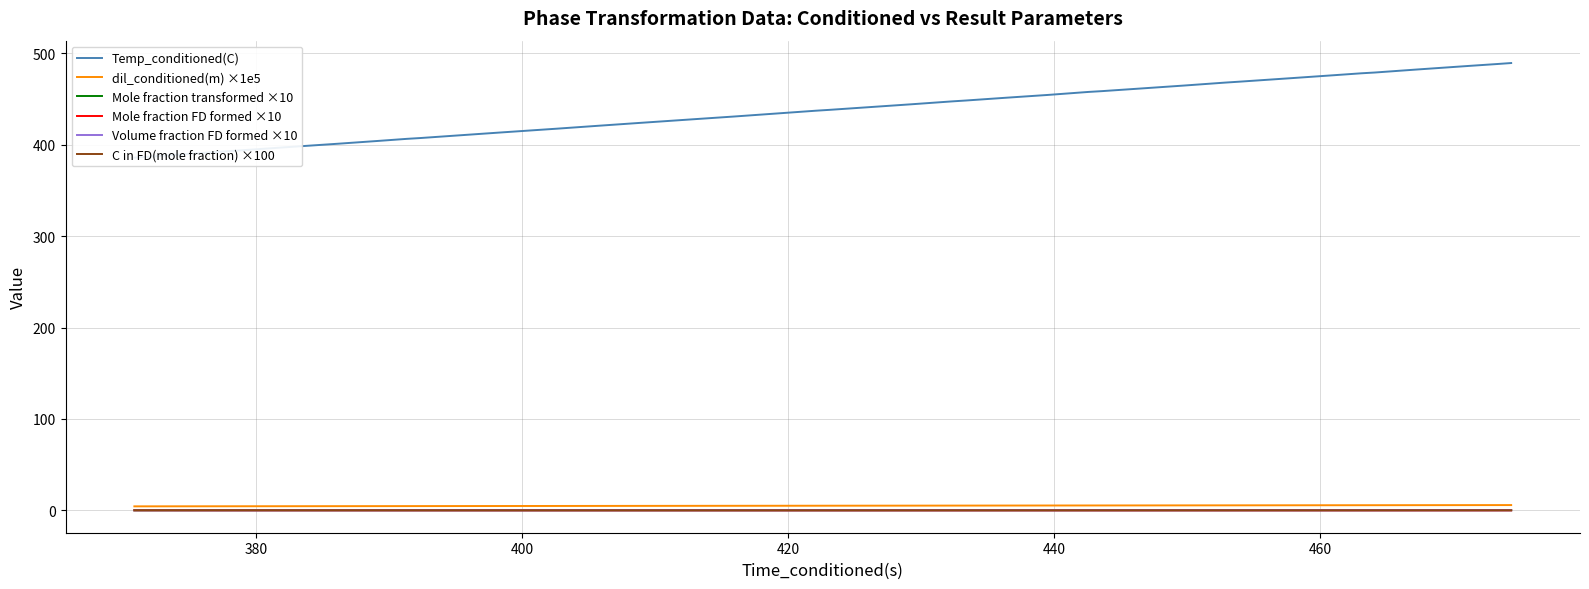

Is the value of Mole fraction transformed ×10 at 17 greater than the value of dil_conditioned(m) ×1e5 at 14?

No